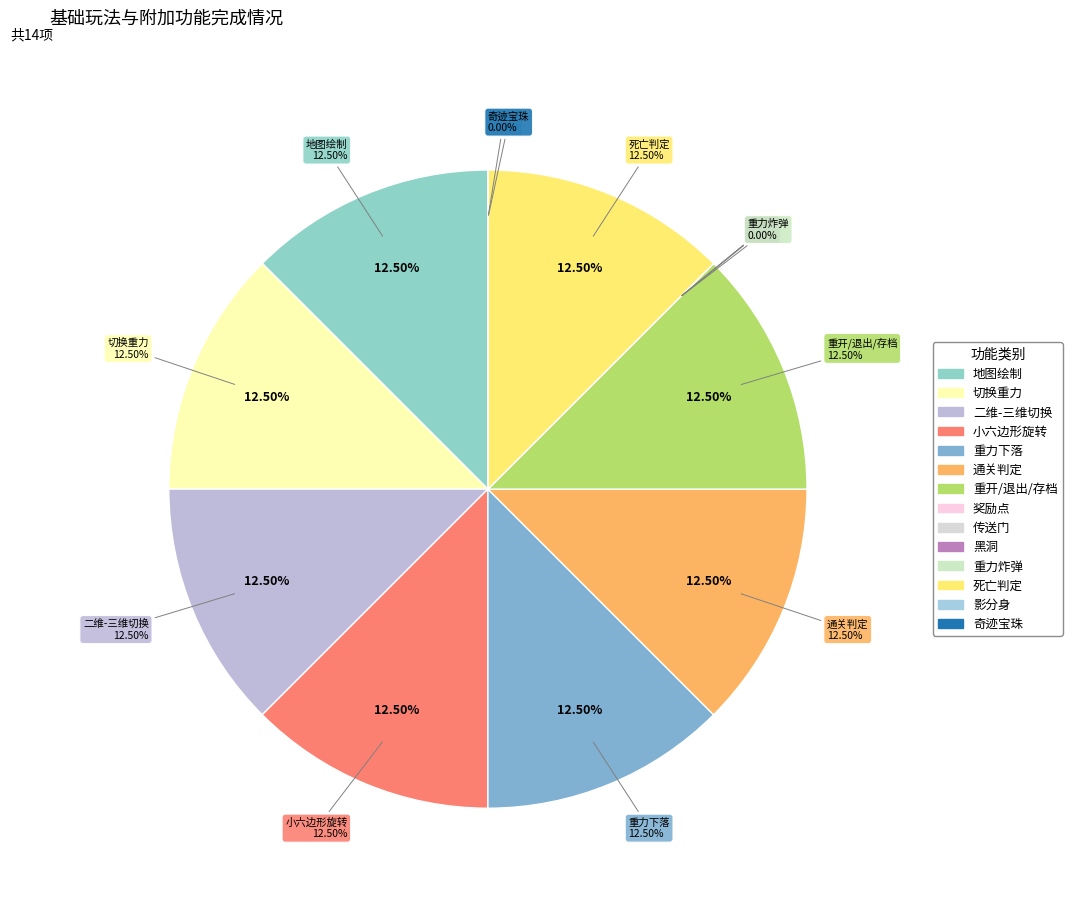

Between 奇迹宝珠 and 重力炸弹, which is larger?

奇迹宝珠